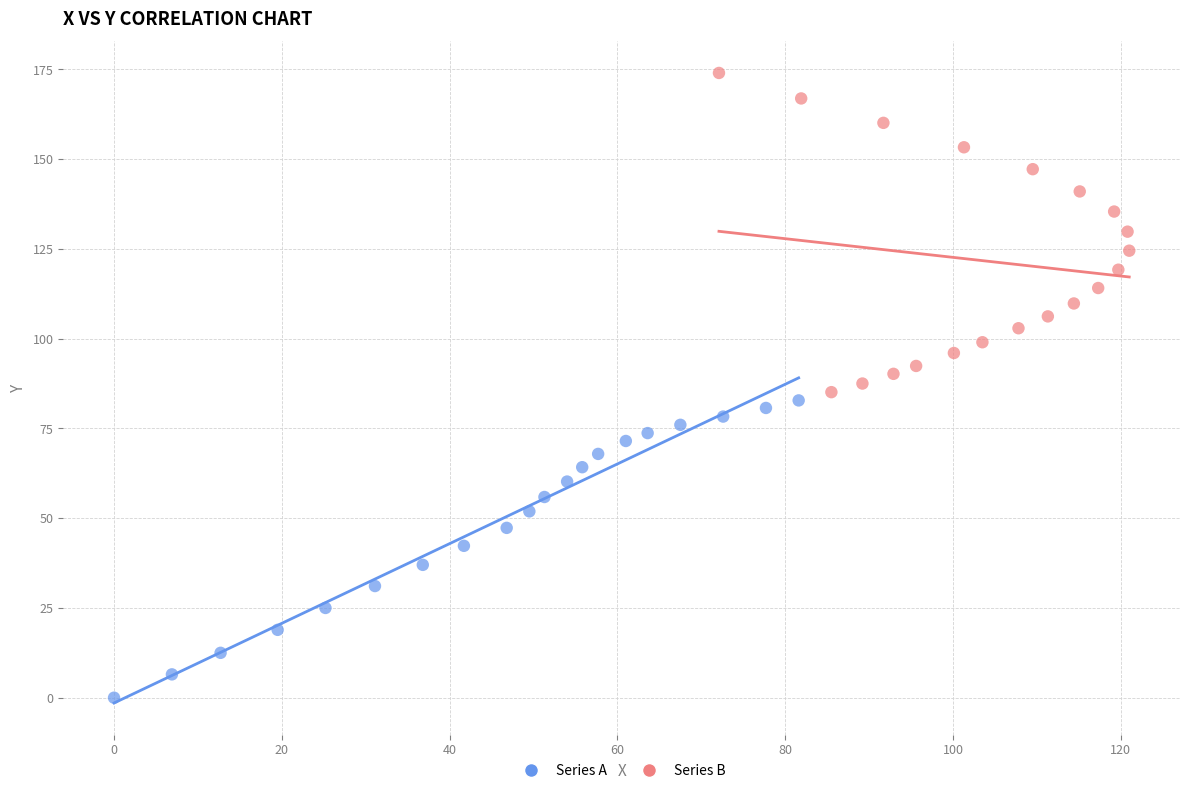

Which series reaches the maximum Y coordinate?

Series B